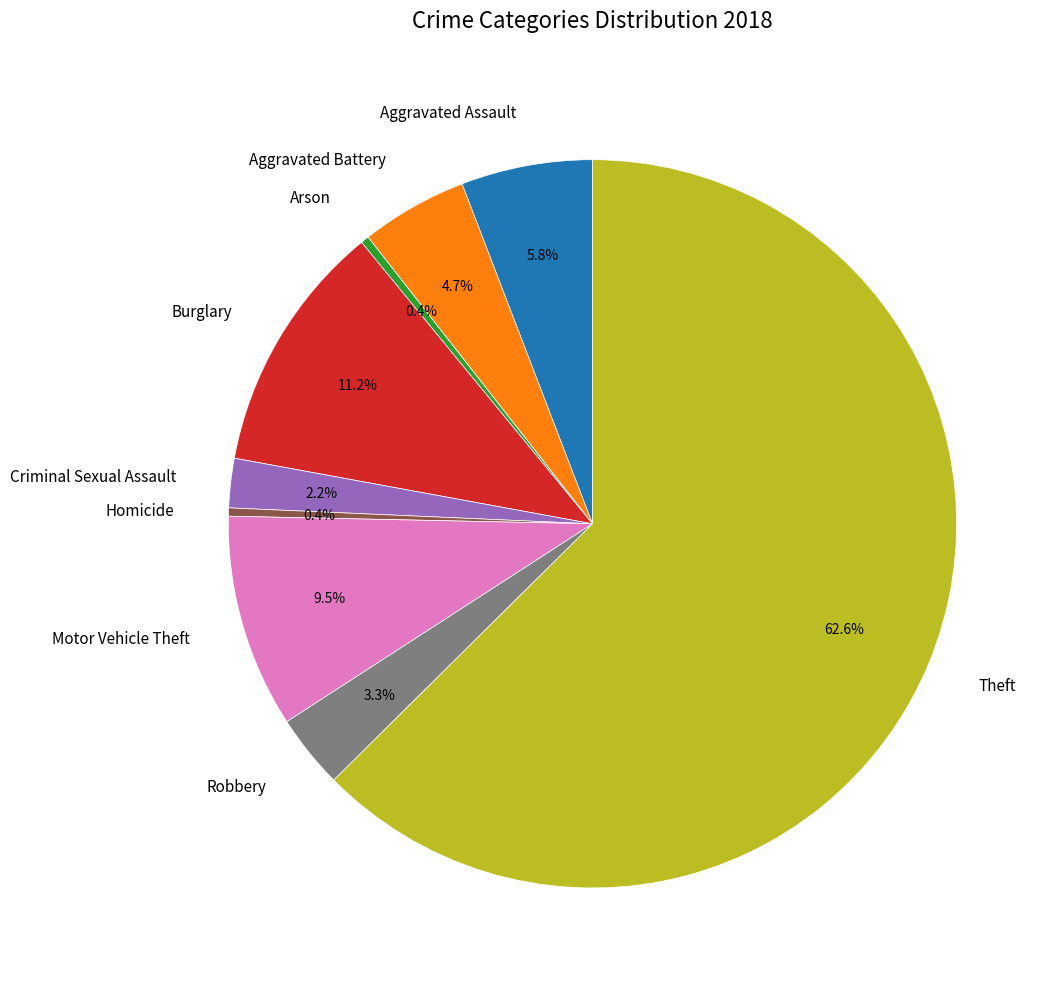

Is there any slice that represents more than half of the pie?

Yes